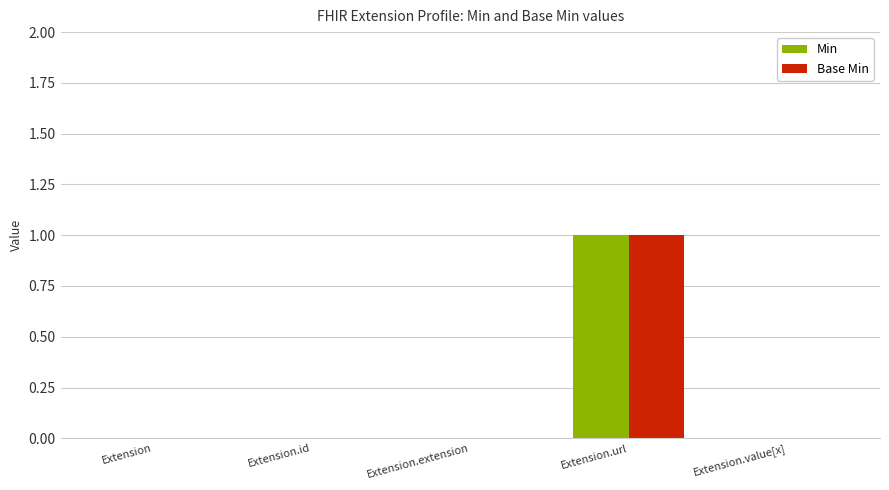

The value of Base Min at Extension is -1. True or false?

False